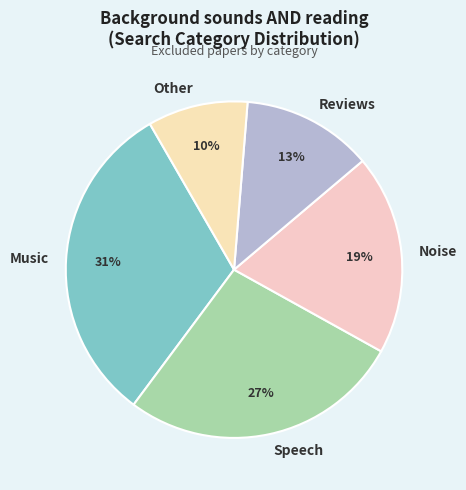

To the nearest percent, what is the combined percentage of Other and Music?

41%